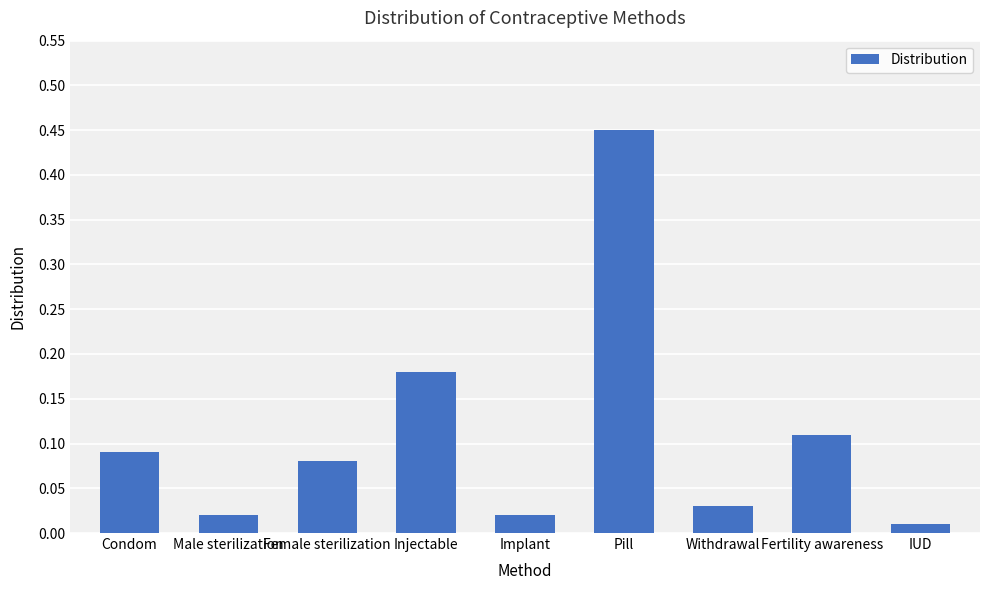

The chart shows a value of 0.2 at Fertility awareness. True or false?

False